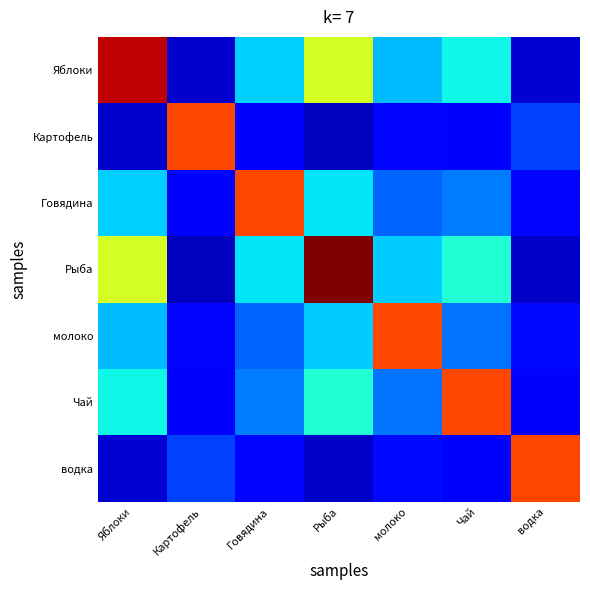

At which category is the sum across all series the highest?

Рыба